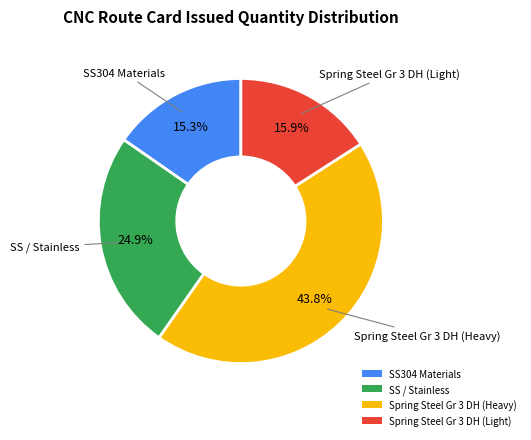

Which category has the biggest portion of the pie?

Spring Steel Gr 3 DH (Heavy)